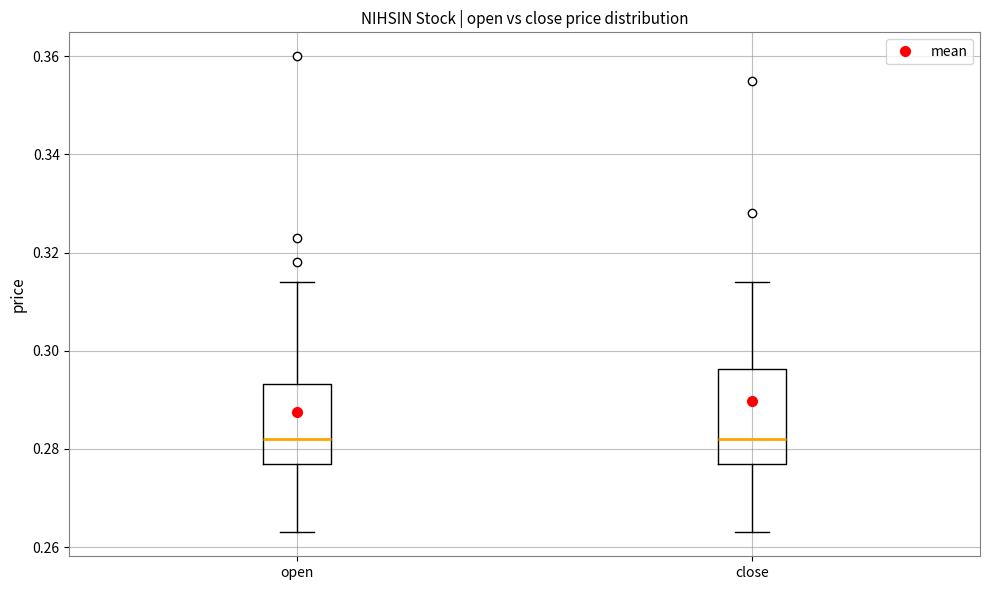

Reading left to right, read every box against the y-axis: the position of its median line, the range the box covers, and the ends of its whiskers. The values are not printed on the chart, so give them approximately, as read against the axis.

open: median 0.282, box 0.278 to 0.294, whiskers 0.264 to 0.314
close: median 0.282, box 0.278 to 0.296, whiskers 0.264 to 0.314